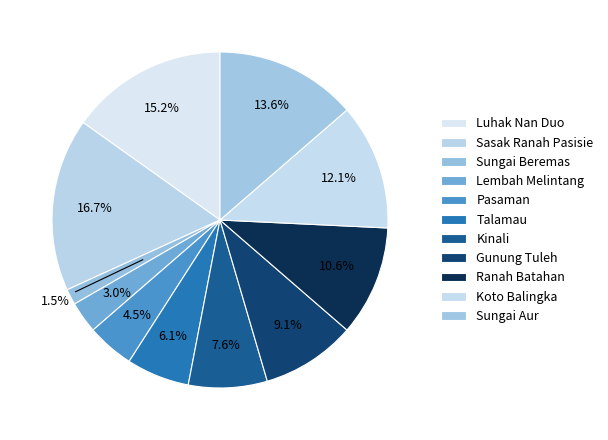

To the nearest percent, what portion does Talamau represent?

6%